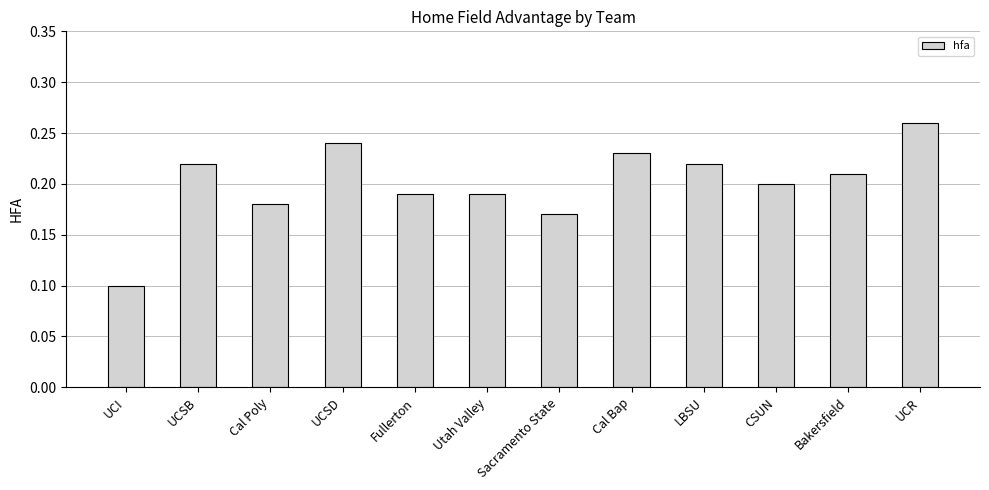

At which label is the value closest to 0?

UCI